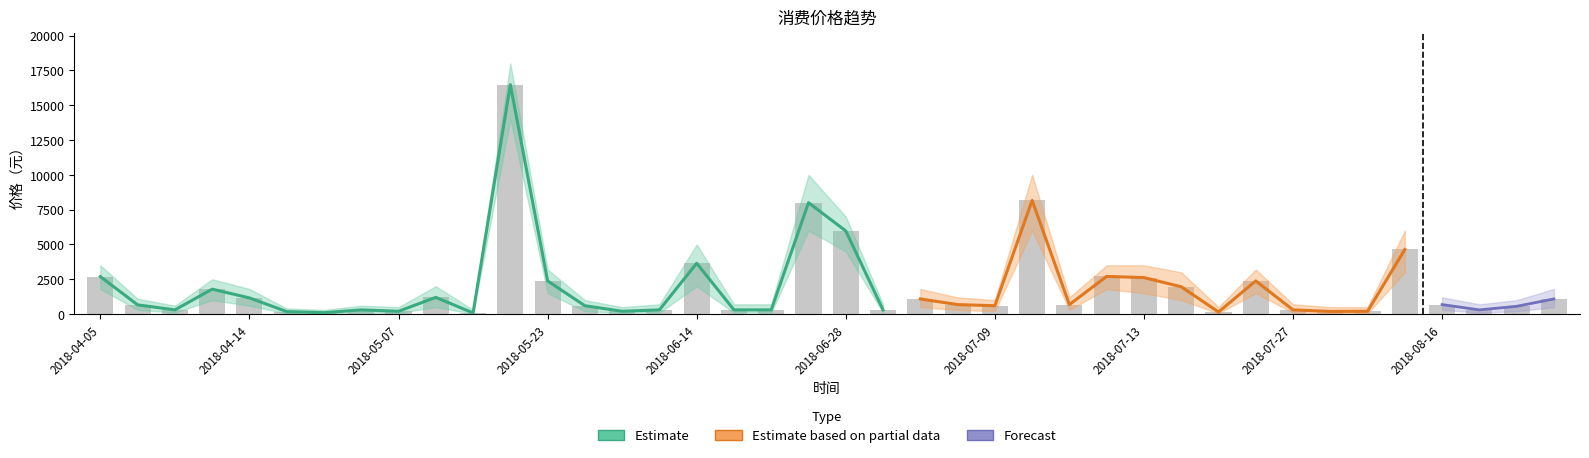

At which category is the sum across all series the highest?

2018-05-19